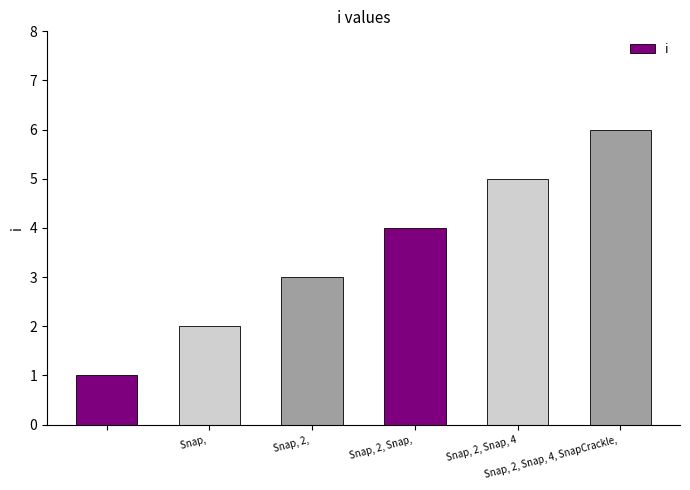

What is the maximum value shown in the chart?

6